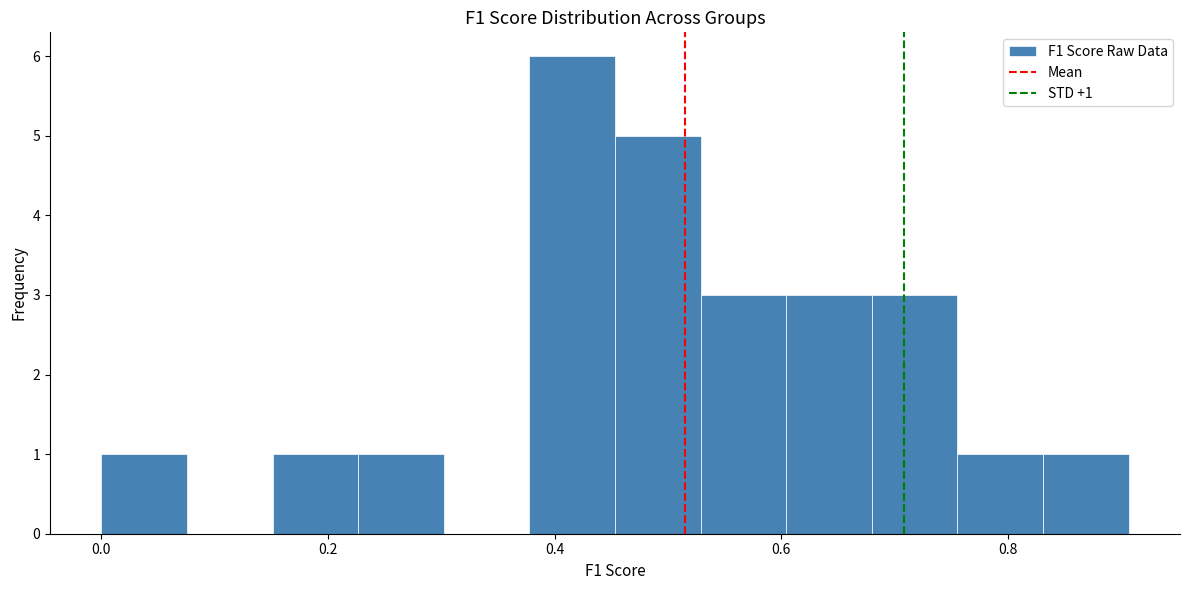

Around what value on the x-axis is the tallest bar? Give the approximate position of its centre, as read against the axis.

0.42